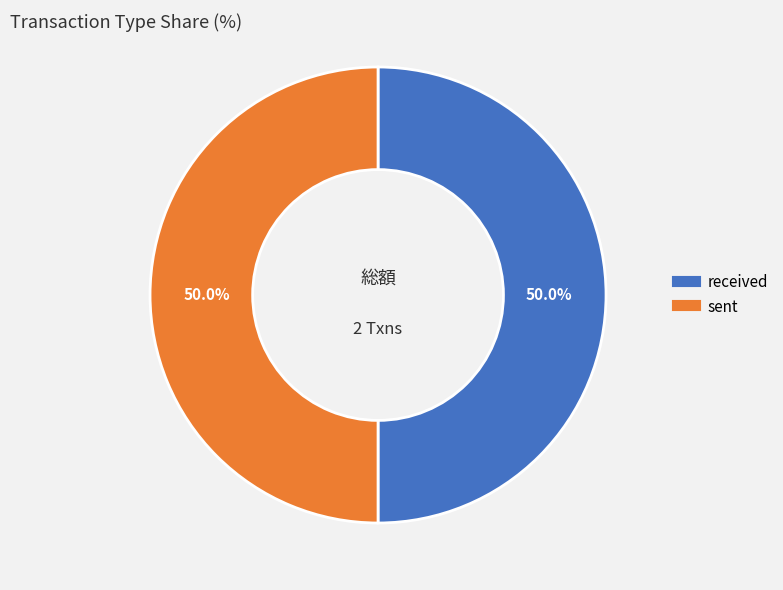

What is the ratio of the value at received to the value at sent?

1.0